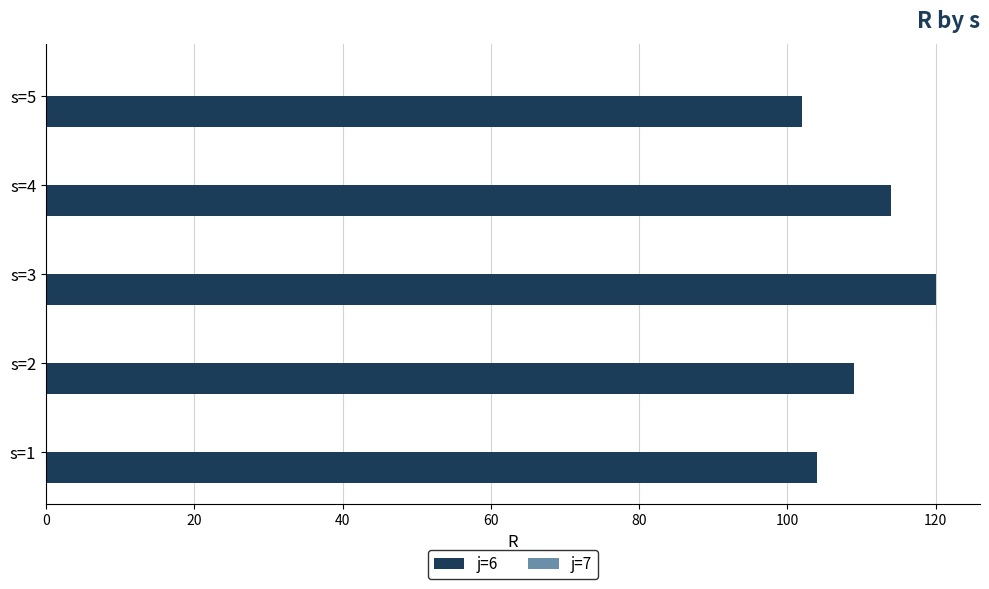

What value does the data have at s=3, to the nearest 10?

120